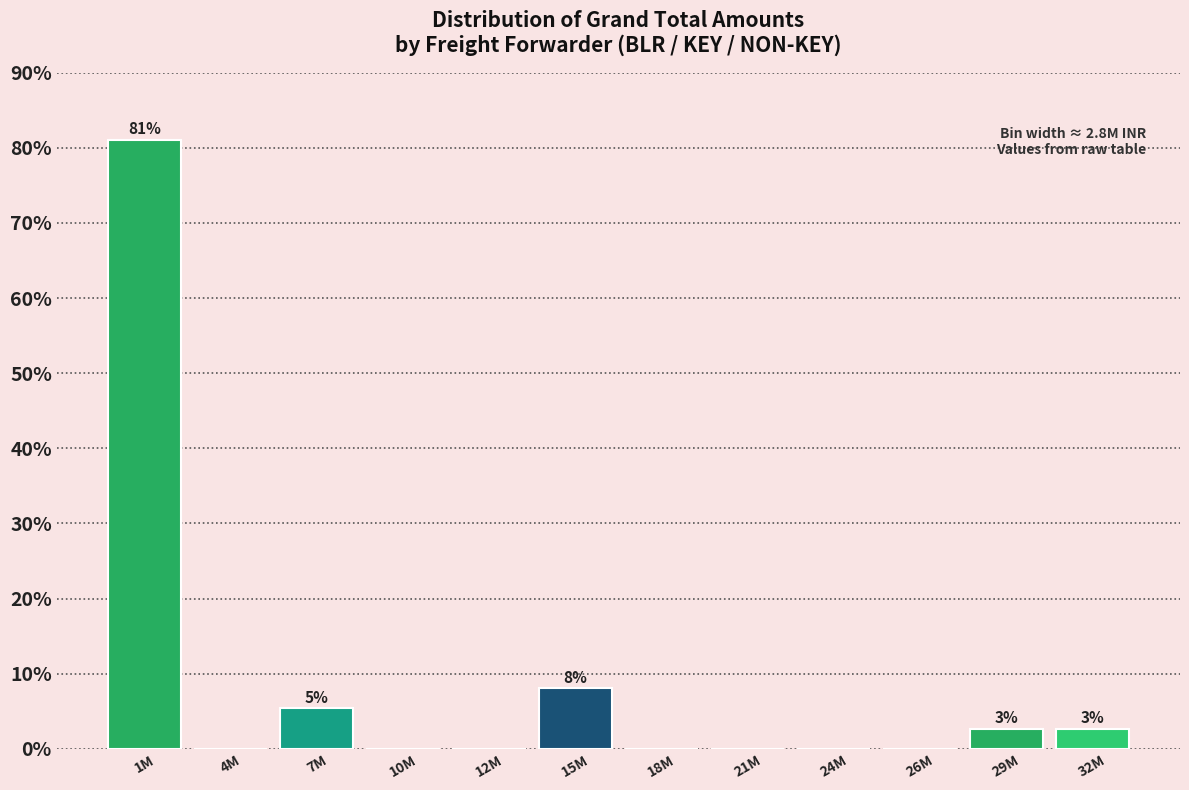

What is the sum of all values?

100.0